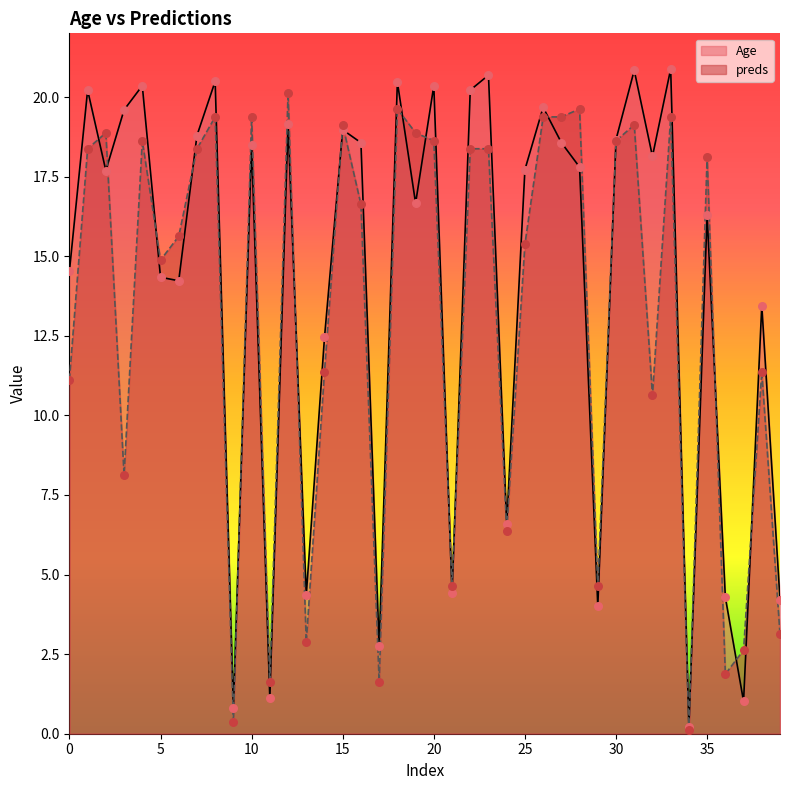

What are all the series names shown in the legend?

Age, preds